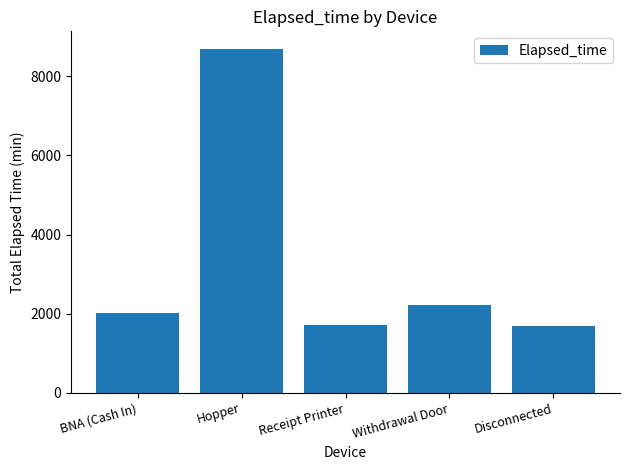

Are the bars horizontal?

No